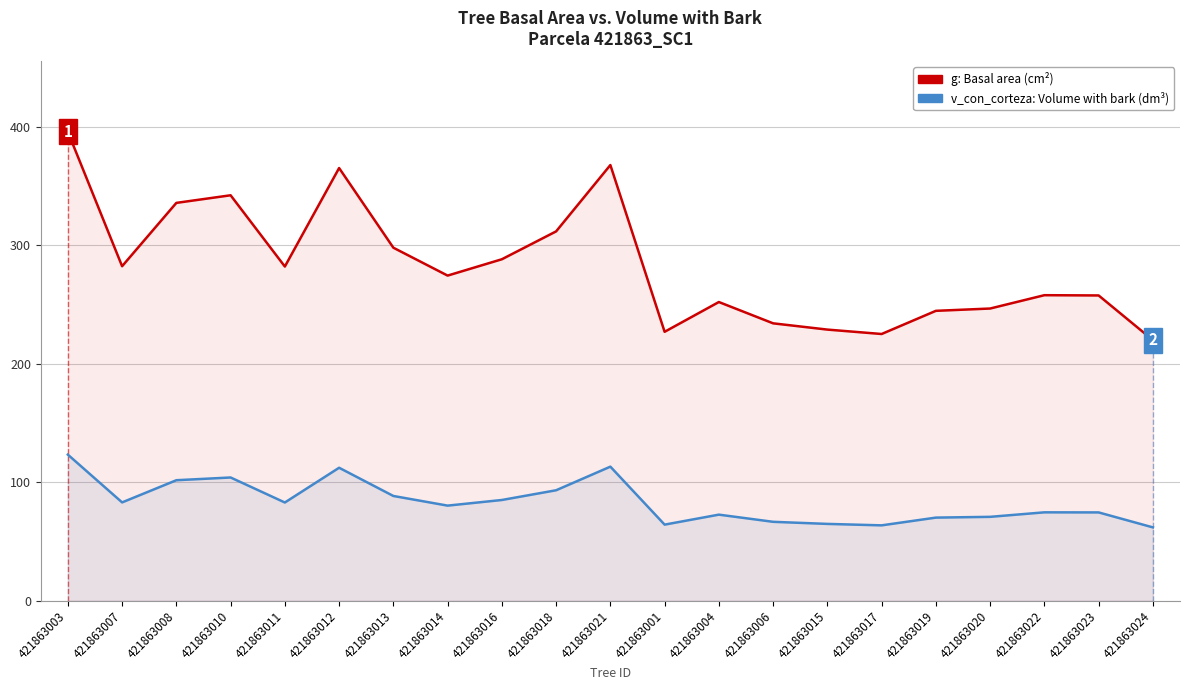

True or false: v_con_corteza: Volume with bark (dm³) has more than 0 interior local peaks.

True